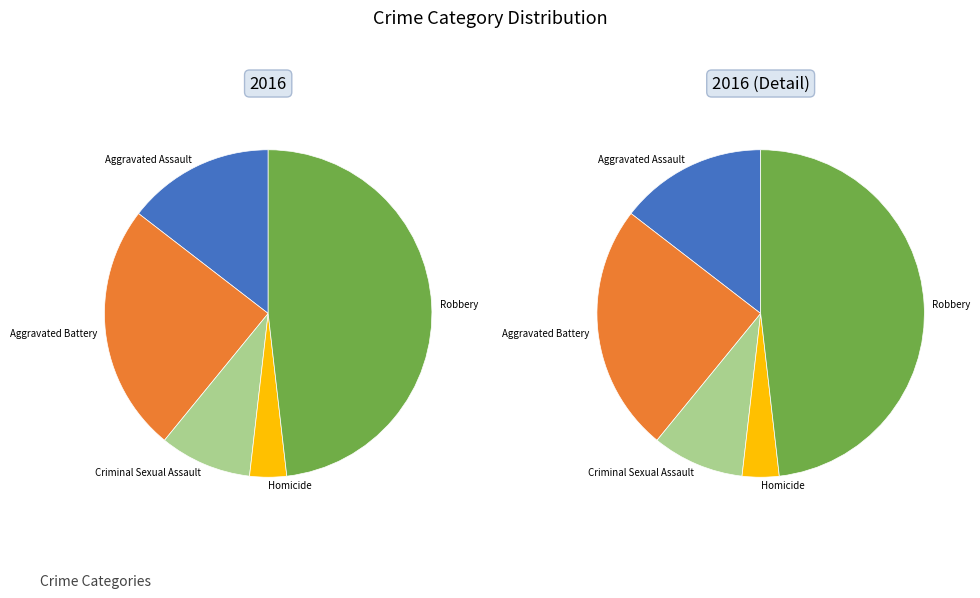

To the nearest percent, what percentage of the pie is Homicide?

4%